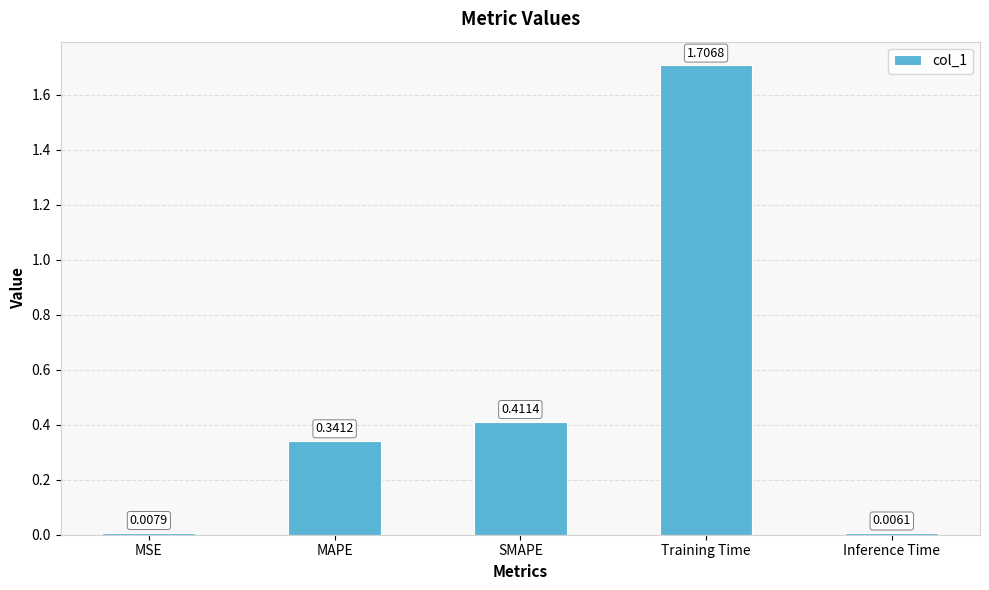

What is the change in value from MSE to MAPE?

+0.3